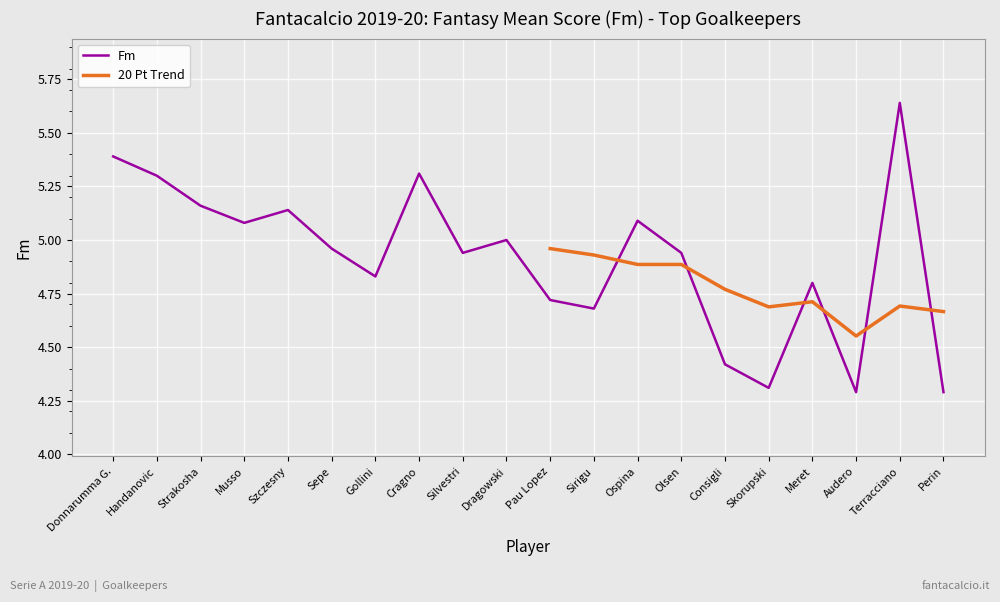

Is it true that the value at Skorupski is 6.5?

False